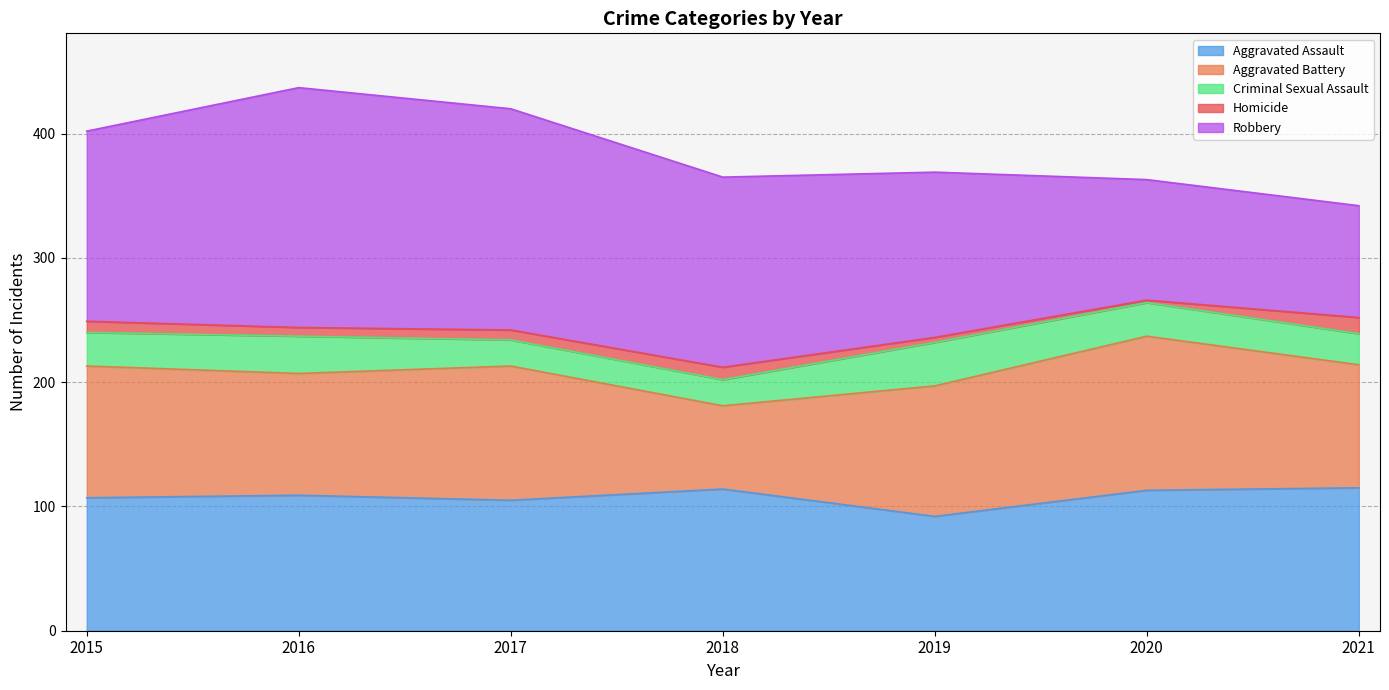

What is the total value across all series at 2019?

369